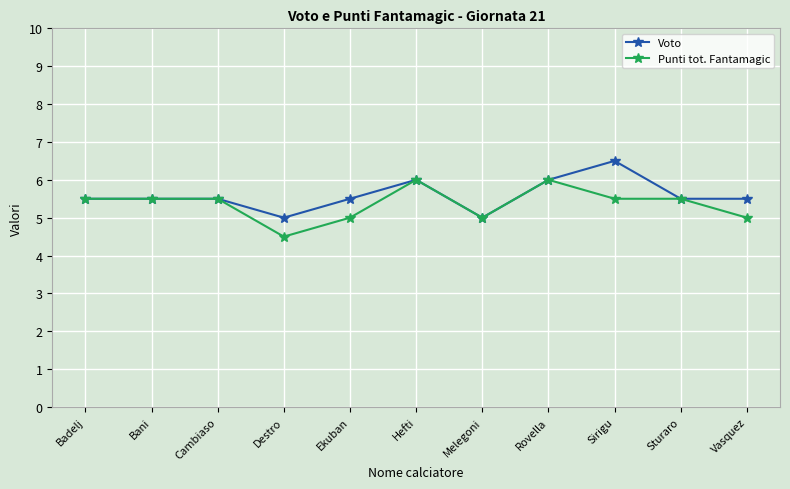

What are all the series names shown in the legend?

Voto, Punti tot. Fantamagic